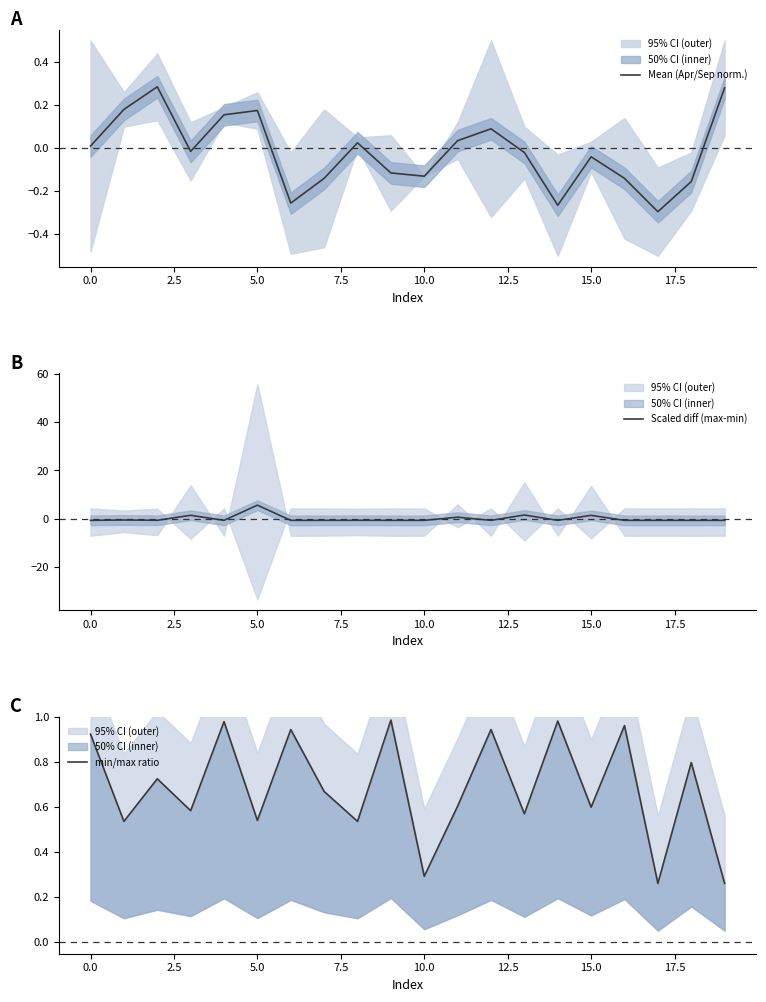

Which category has the highest value in the Scaled diff (max-min) series?

5.0